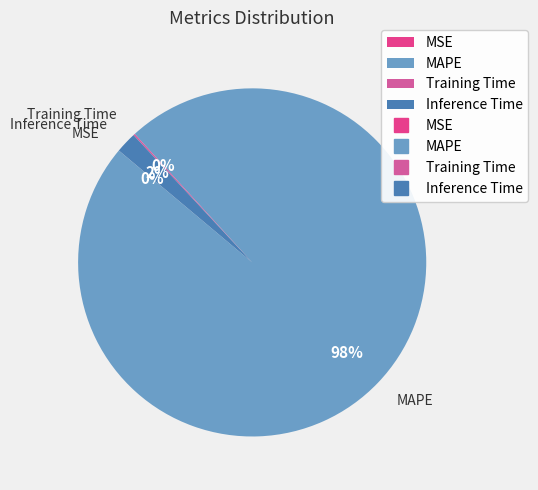

Which slice represents more than half of the pie?

MAPE